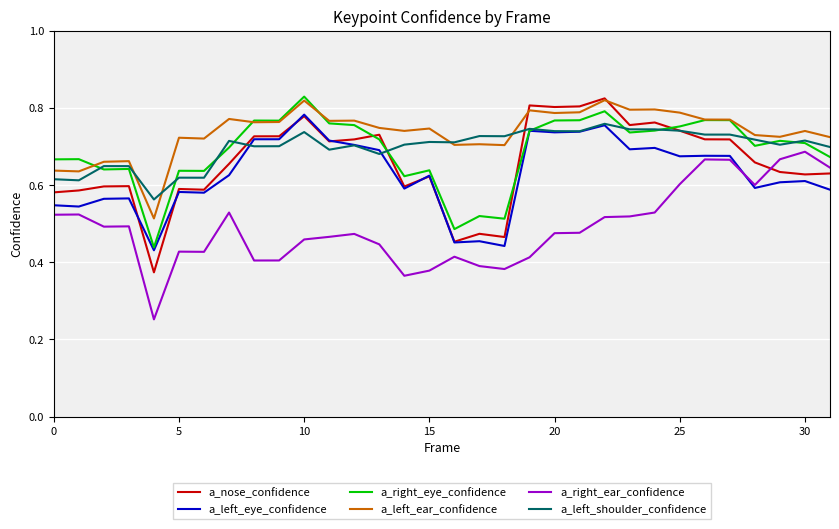

True or false: a_right_eye_confidence and a_nose_confidence intersect in this chart.

True